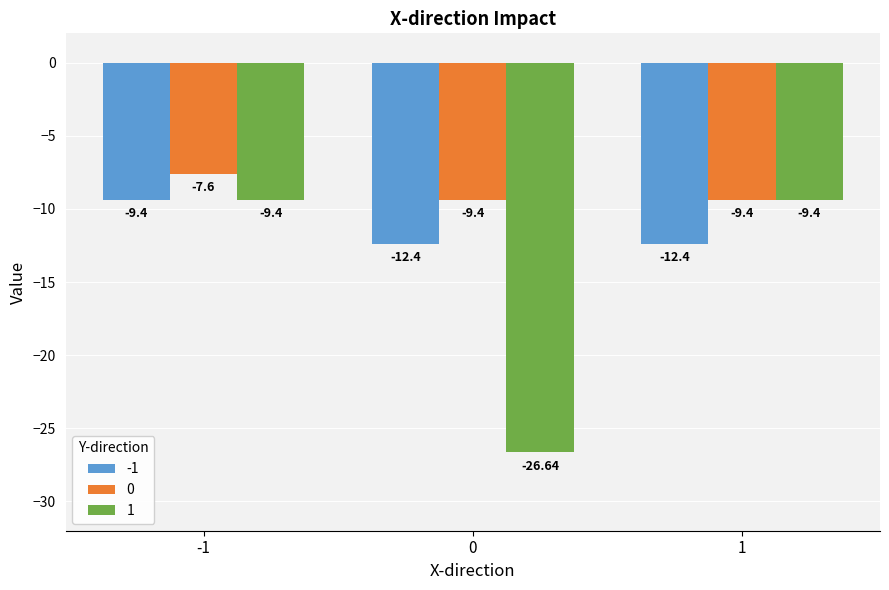

At 0, list the series in order from smallest to largest.

1, -1, 0